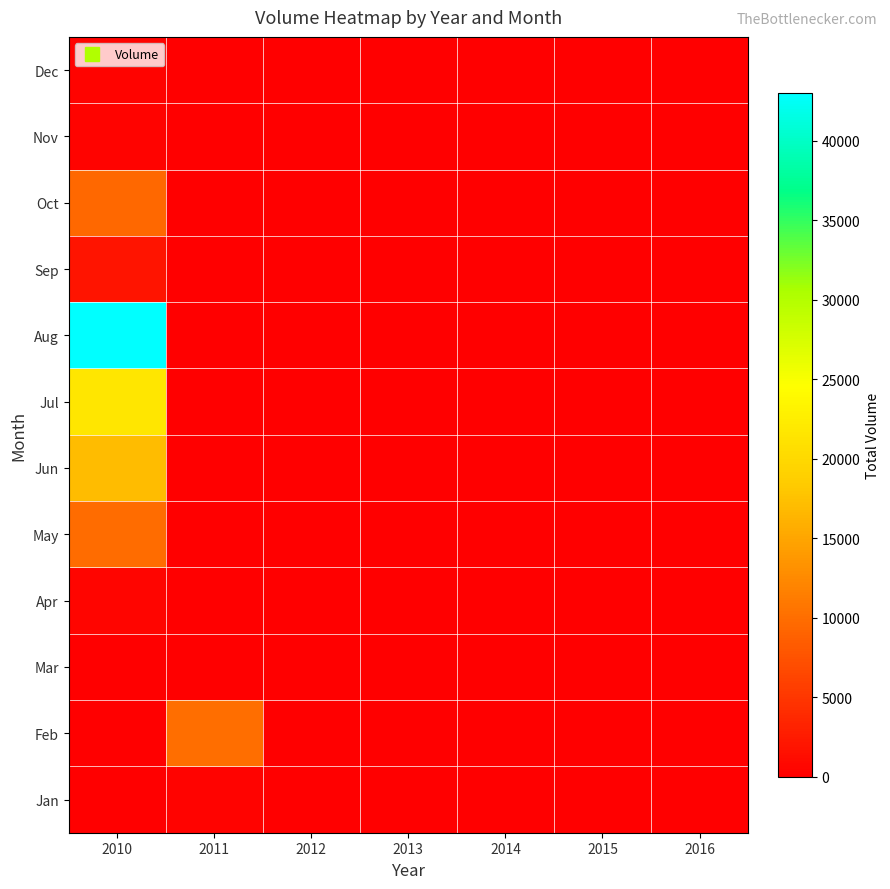

What is the maximum value shown in the chart?

43000